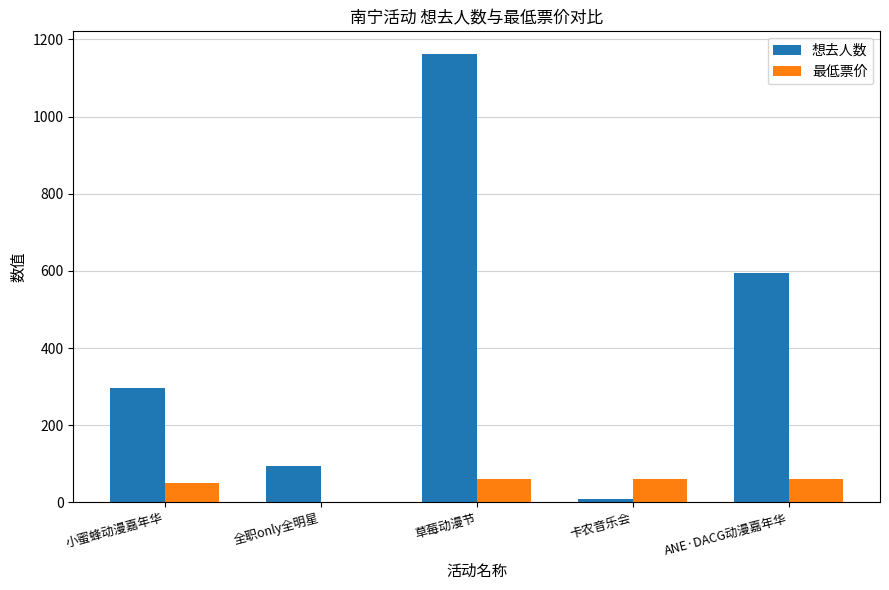

Reading left to right, what are all the values shown in this chart?

想去人数: 小蜜蜂动漫嘉年华=297	全职only全明星=95	草莓动漫节=1163	卡农音乐会=9	ANE·DACG动漫嘉年华=594
最低票价: 小蜜蜂动漫嘉年华=50	全职only全明星=0	草莓动漫节=60	卡农音乐会=60	ANE·DACG动漫嘉年华=60